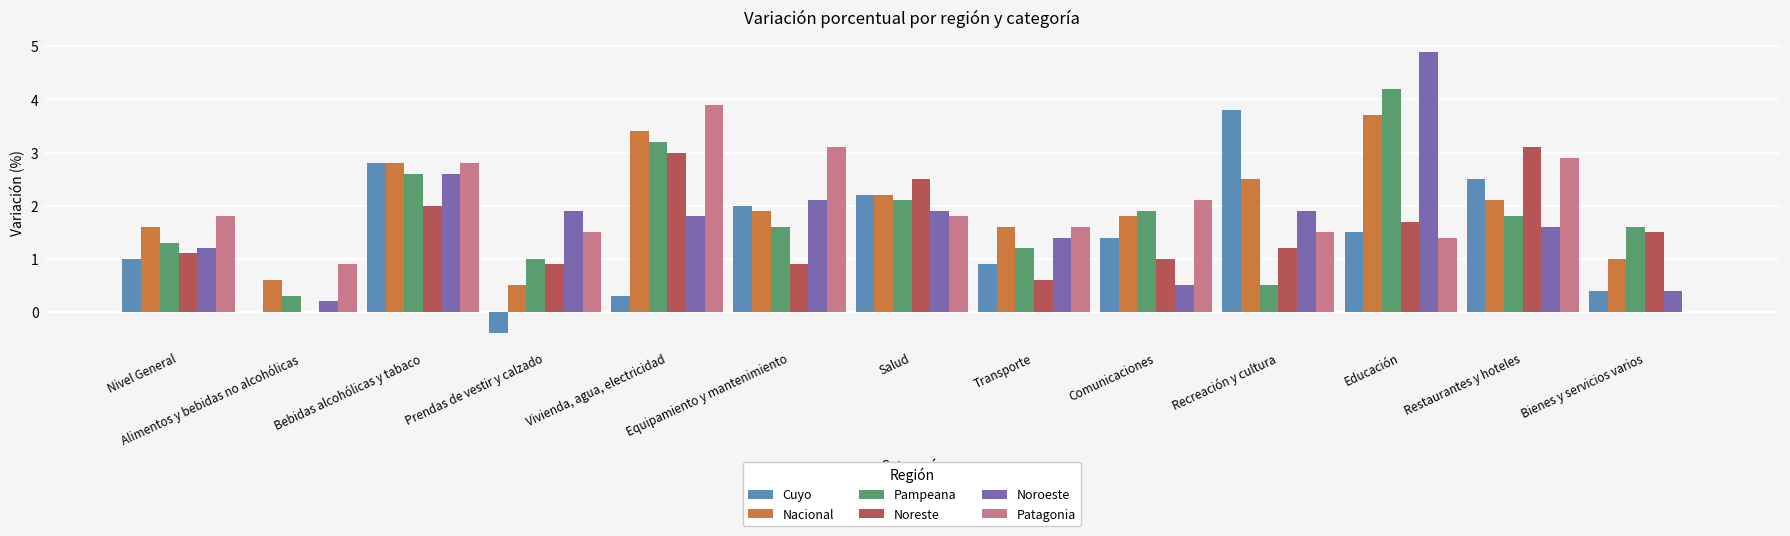

The Cuyo series shows 3.9 at Salud. True or false?

False